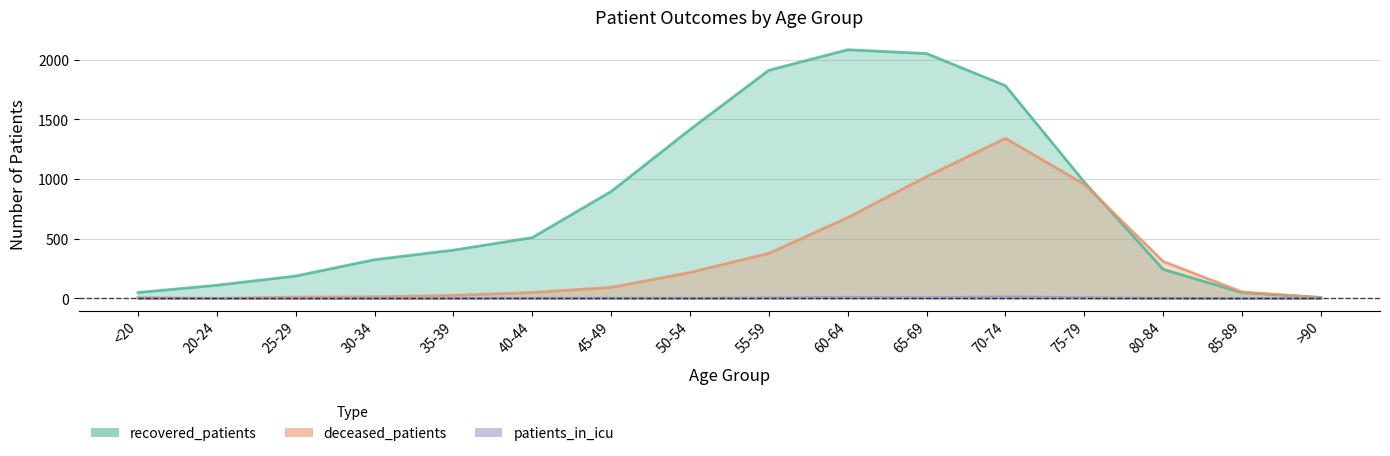

What is the average value of the recovered_patients series?

813